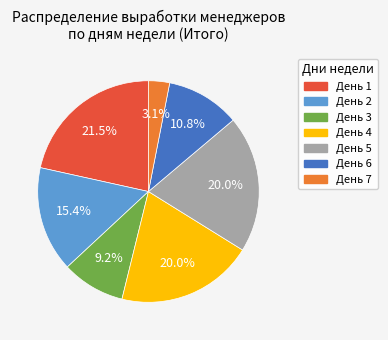

Combined, what portion of the pie is День 2 and День 4?

35.4%